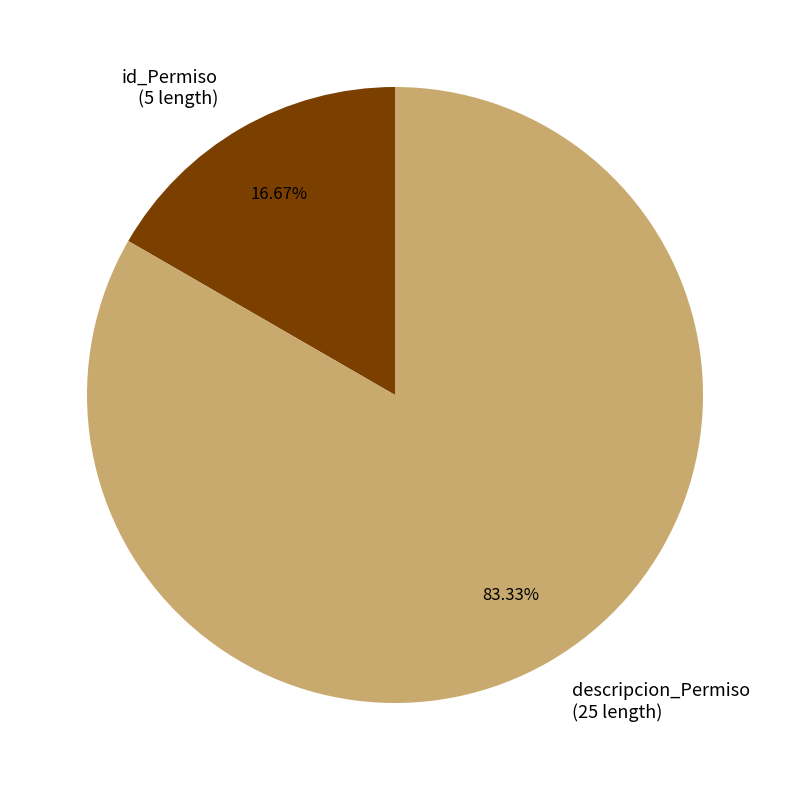

Rank the categories by value from lowest to highest.

id_Permiso, descripcion_Permiso